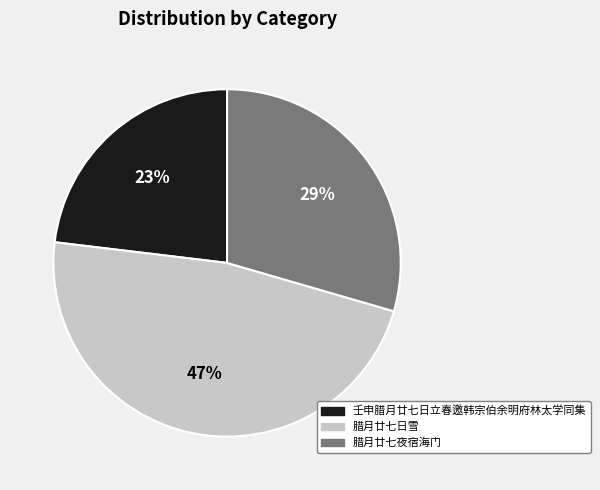

Which slice is the smallest?

壬申腊月廿七日立春邀韩宗伯余明府林太学同集